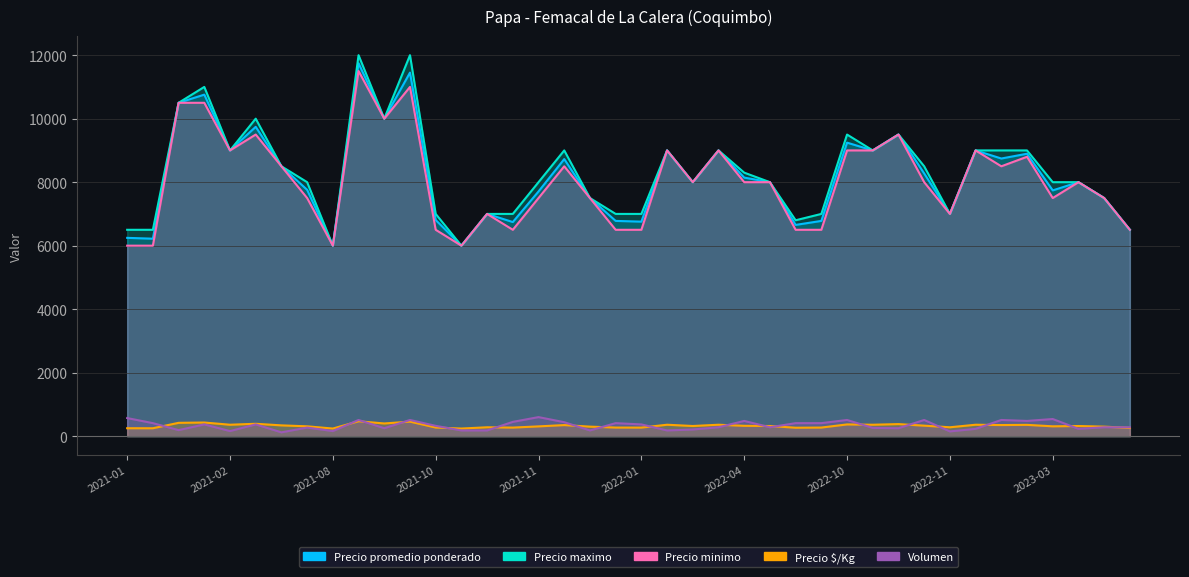

How many values in the Precio maximo series exceed 8000?

19